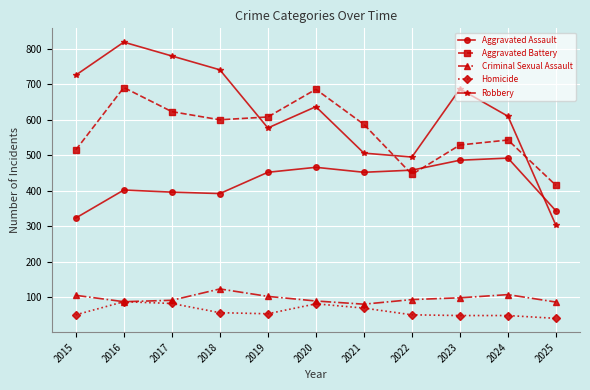

How many times do Aggravated Assault and Aggravated Battery cross each other?

2